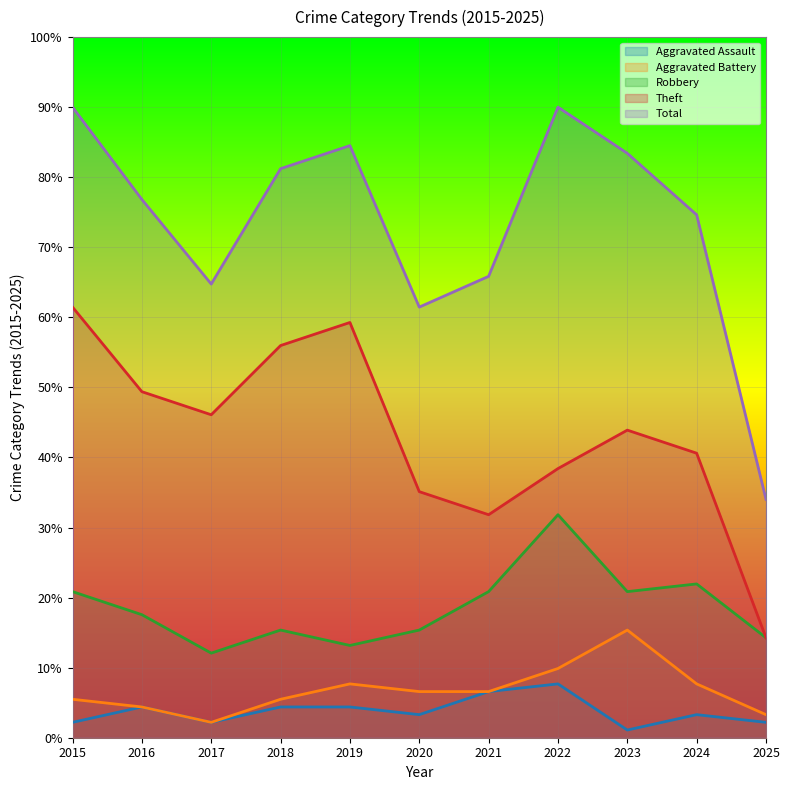

Rank the series by their maximum value, from highest to lowest.

Total, Theft, Robbery, Aggravated Battery, Aggravated Assault